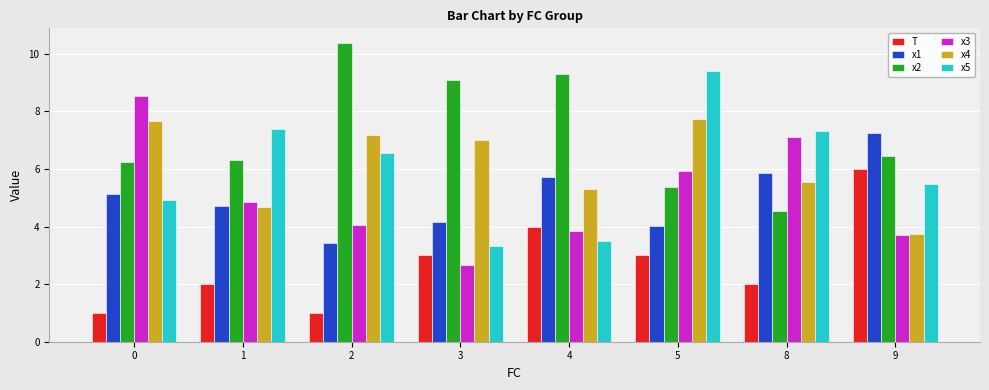

What is the value of the x4 bar at the 2nd from the left?

4.7